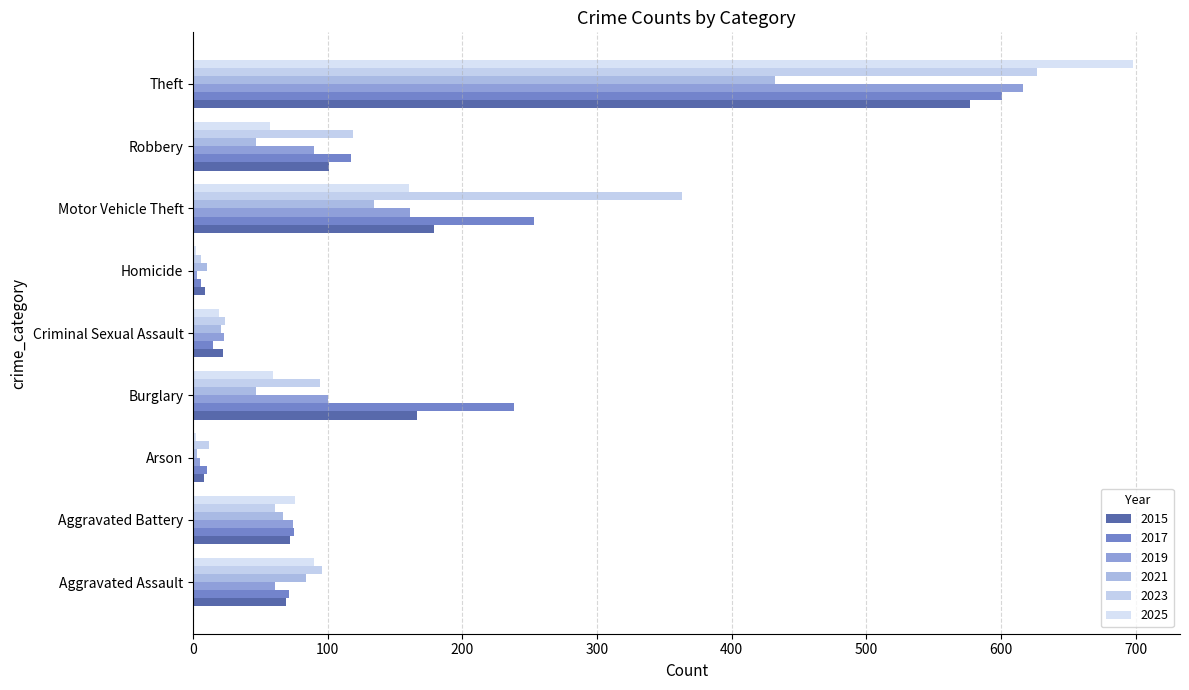

Between Aggravated Battery and Motor Vehicle Theft, which series saw the biggest shift?

2023